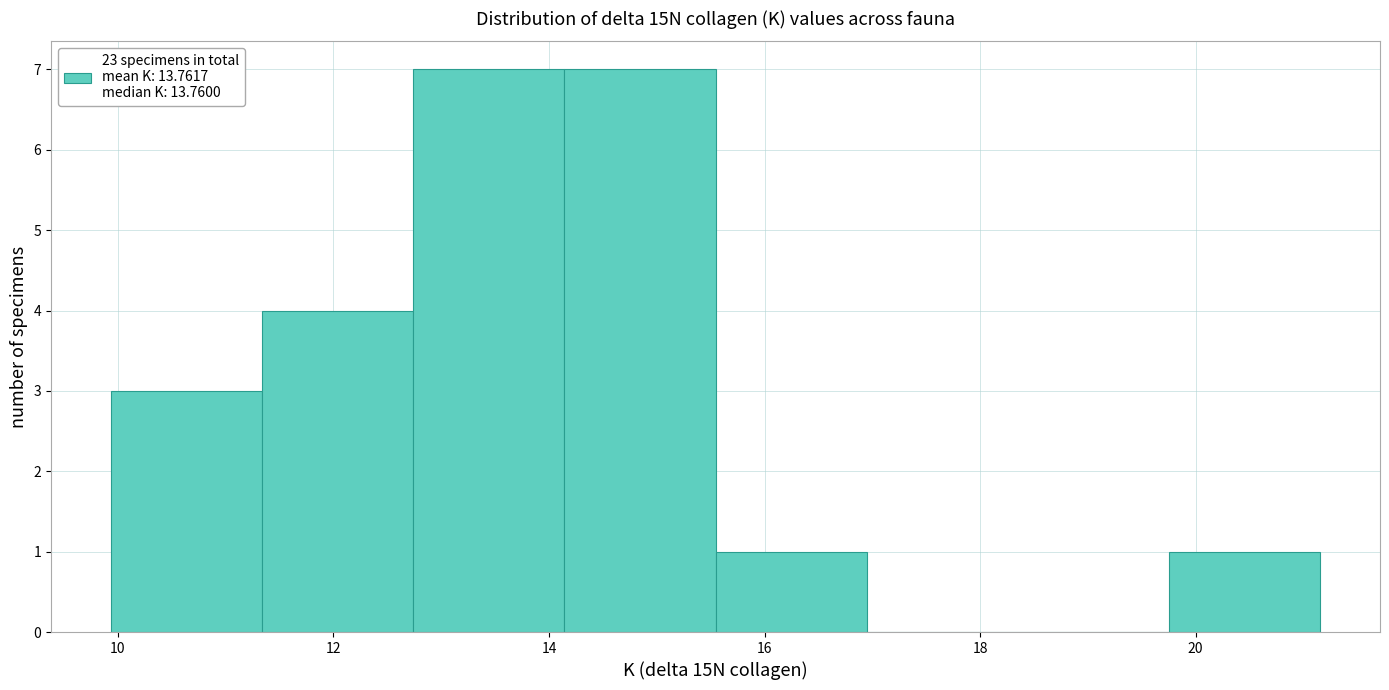

Reading left to right, list every bar in this chart as the range it spans on the x-axis followed by its height. Neither the bar edges nor the heights are printed on the chart, so give them approximately, as read against the axes.

10.0 to 11.4: 3
11.4 to 12.8: 4
12.8 to 14.2: 7
14.2 to 15.6: 7
15.6 to 17.0: 1
17.0 to 18.4: 0
18.4 to 19.8: 0
19.8 to 21.2: 1